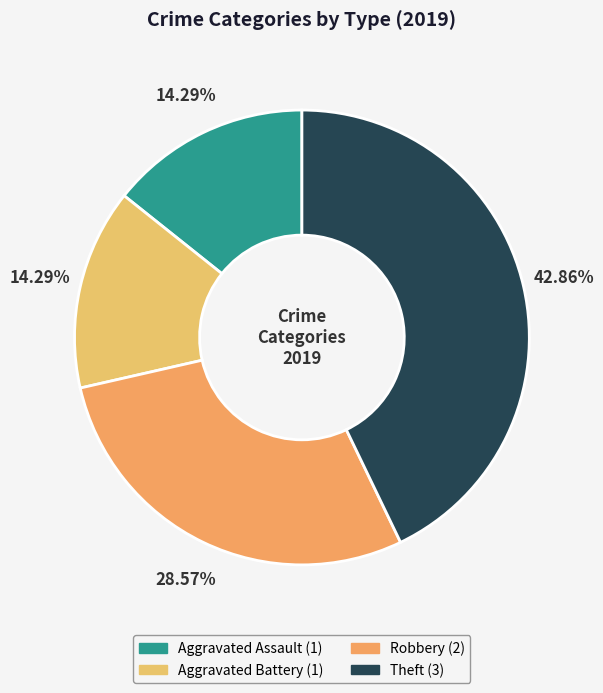

Rank the categories by value from lowest to highest.

Aggravated Assault, Aggravated Battery, Robbery, Theft